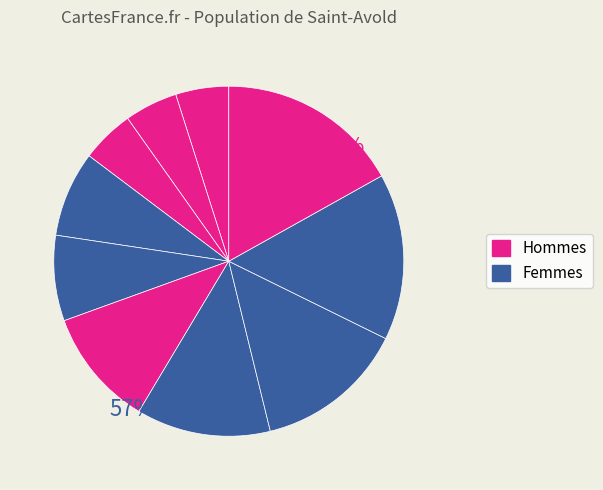

Count the number of slices in the pie.

10